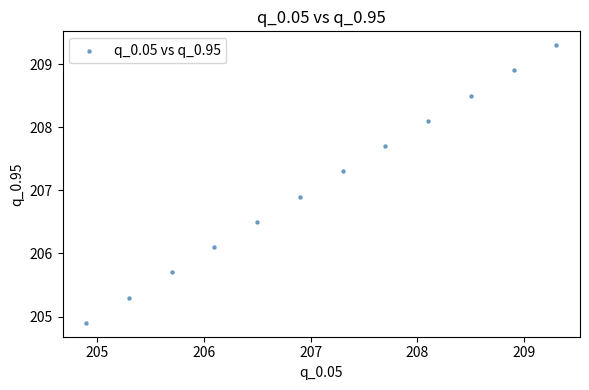

What Y value in the scatter plot is closest to 207?

206.9